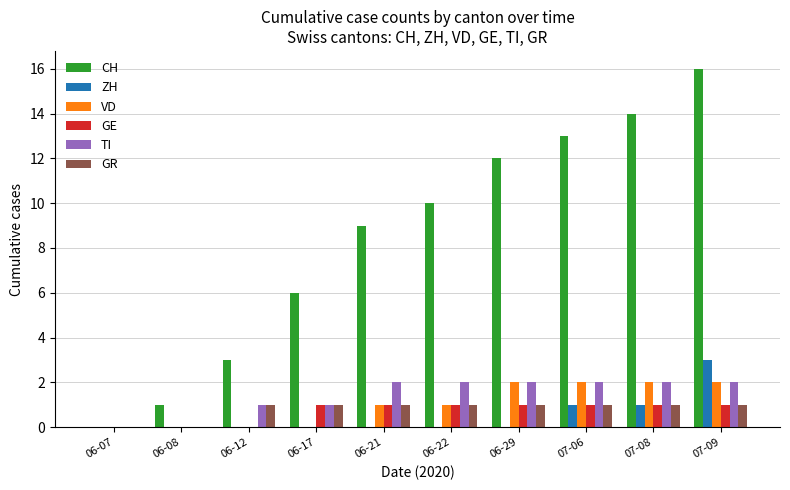

Between 06-07 and 07-09, which series saw the biggest shift?

CH